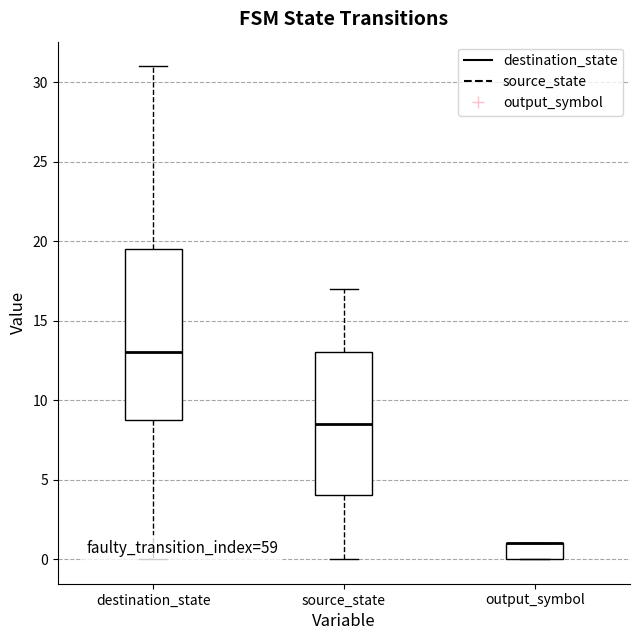

Comparing the boxes themselves (not the whiskers), which one is the tallest?

destination_state